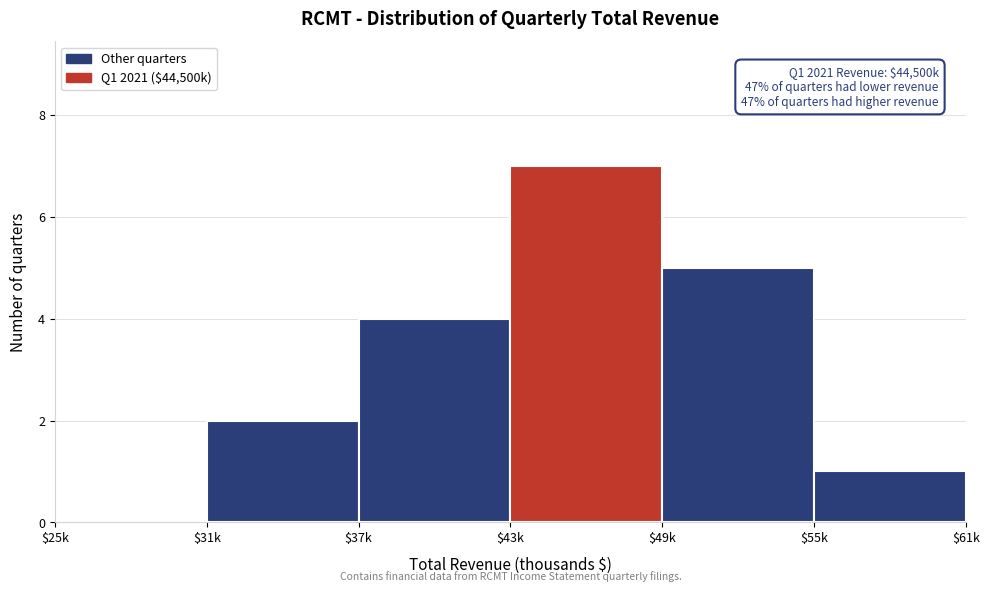

What is the sum of all values?

19